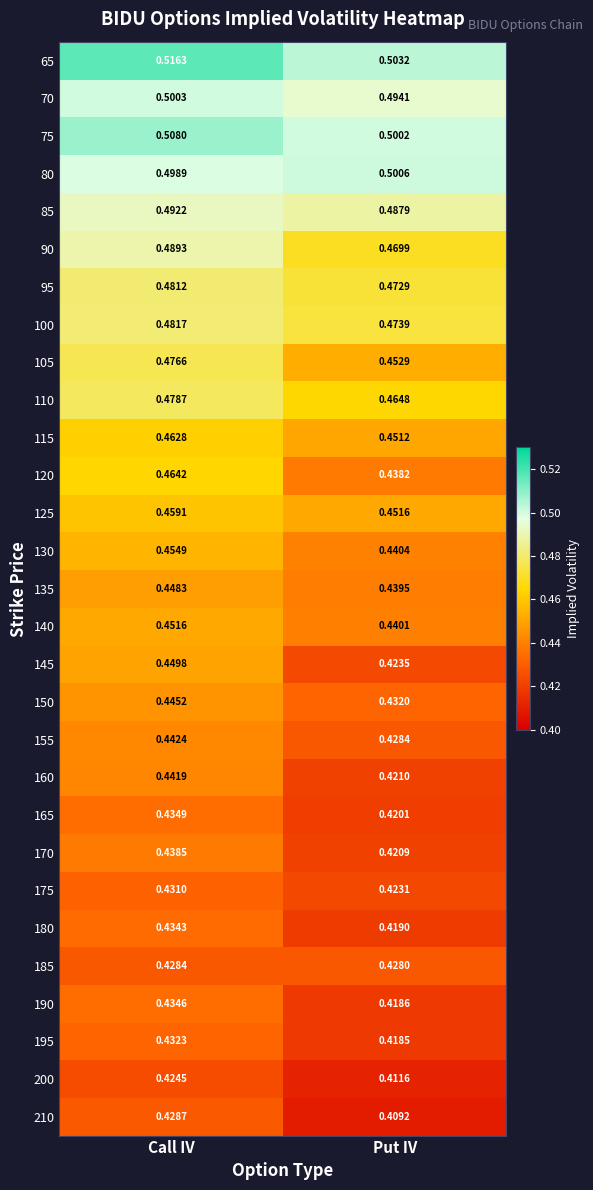

At which category is the sum across all series the highest?

Call IV